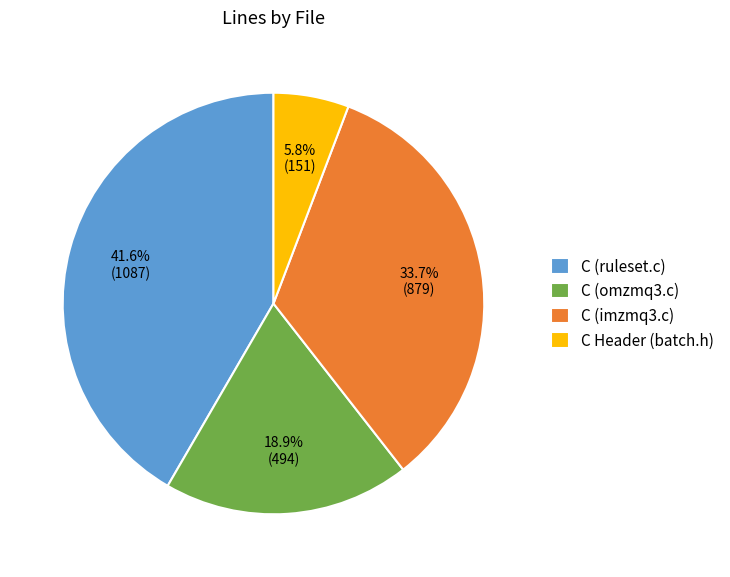

To the nearest percent, what percentage of the pie is C (ruleset.c)?

42%